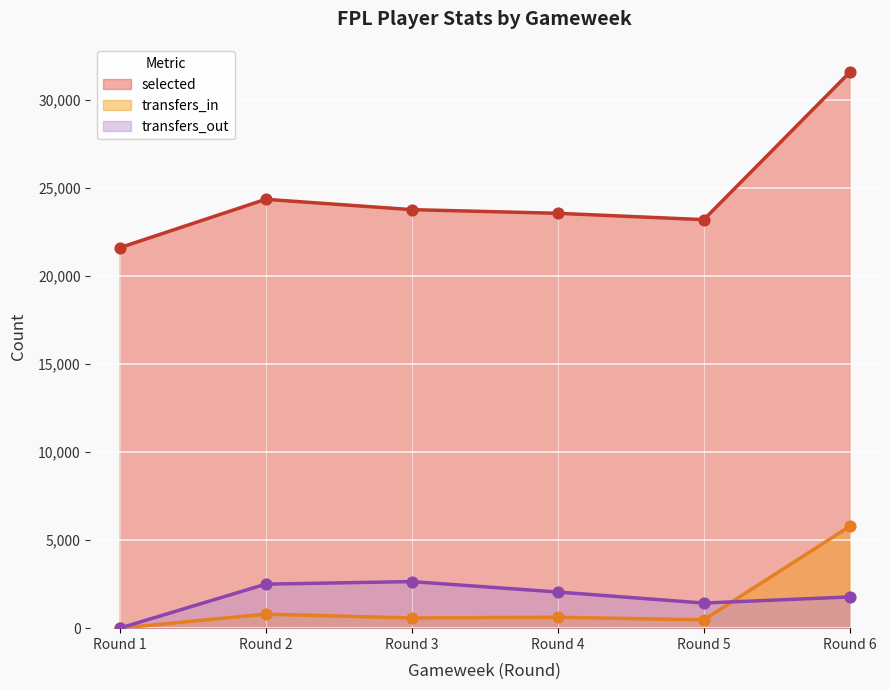

Is the value of transfers_in at Round 4 greater than the value of selected at Round 2?

No